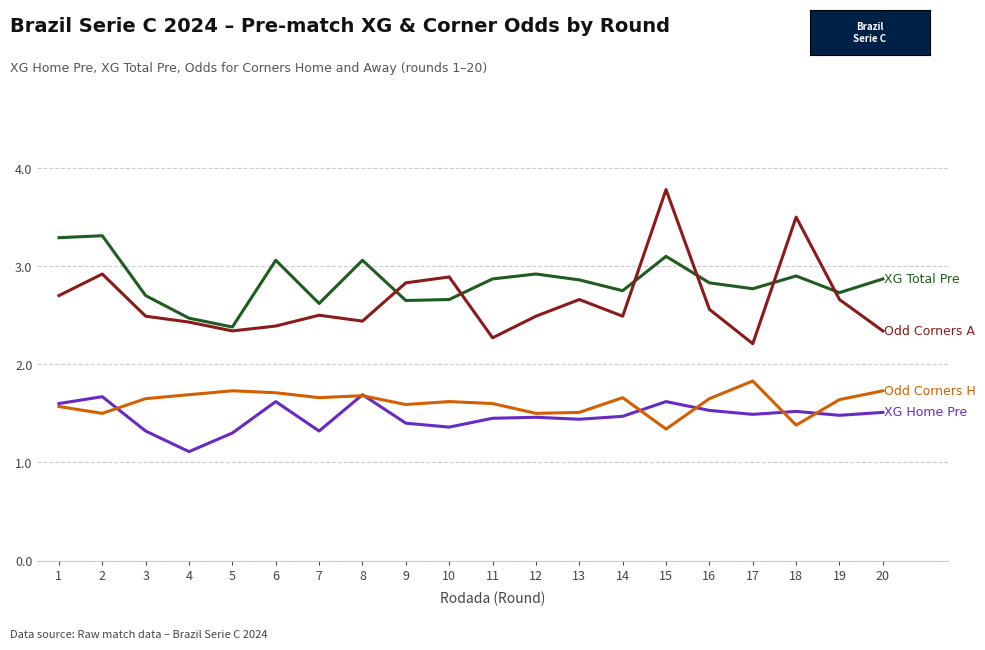

Is this an area chart (filled region under the line)?

No